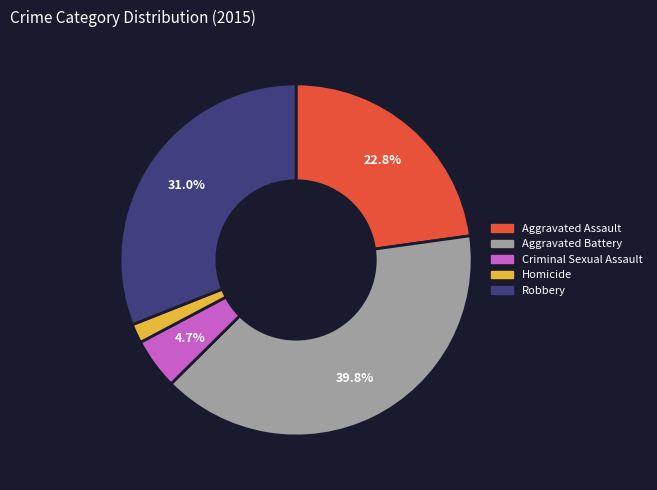

Is there a majority slice in this chart?

No